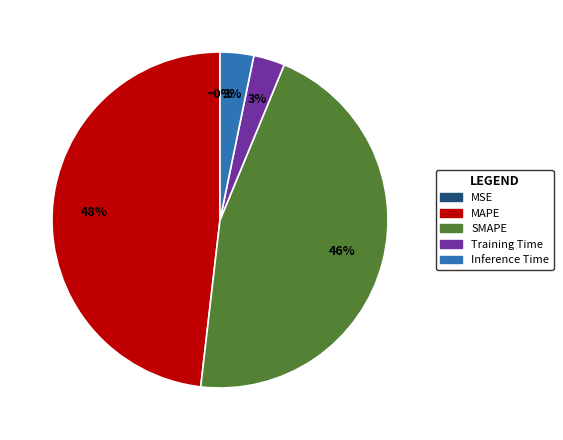

Is it true that Training Time is 3% of the pie?

True